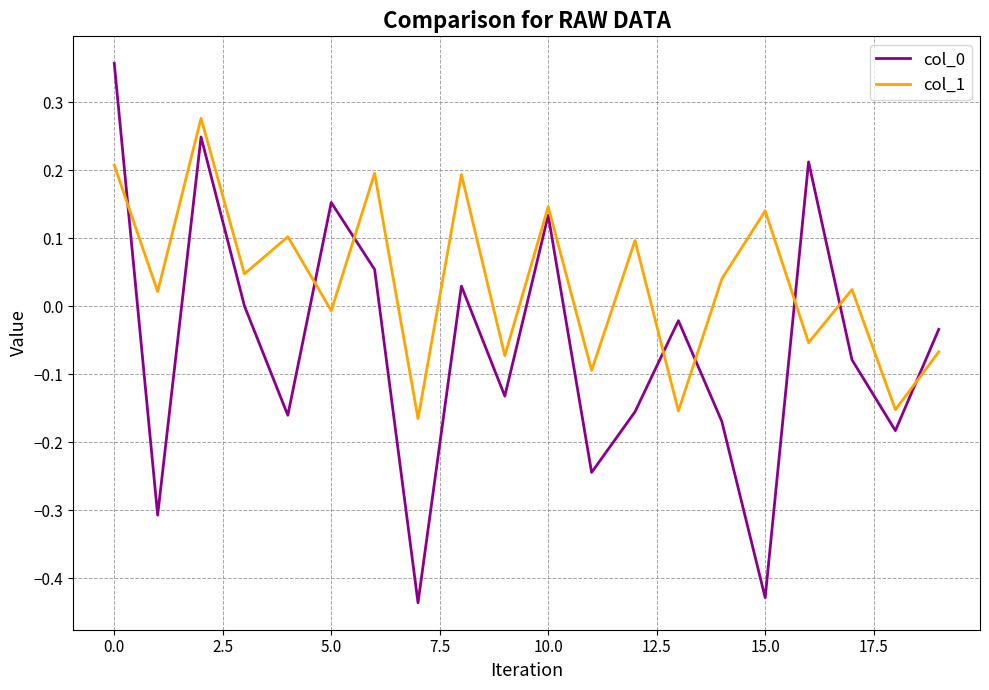

What is the difference between the maximum and minimum values in the col_0 series?

0.8